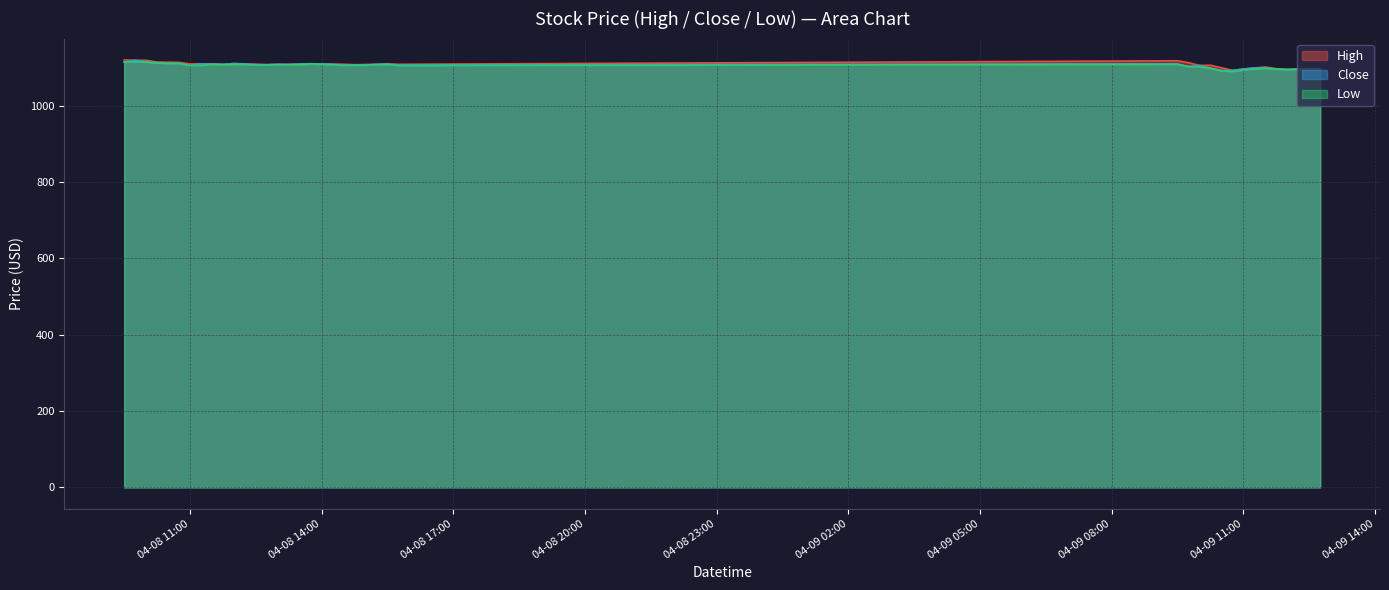

What is the sum of all Close values?

44242.2